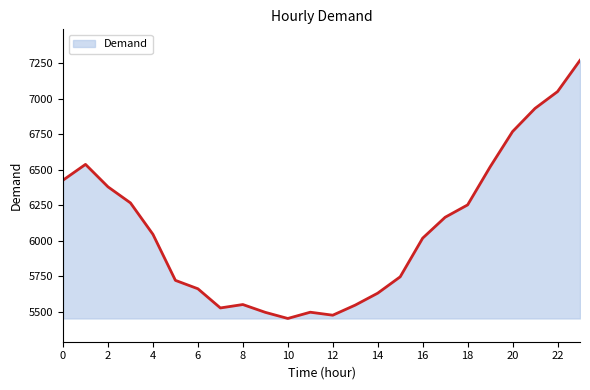

What is the difference between the maximum and minimum values?

1816